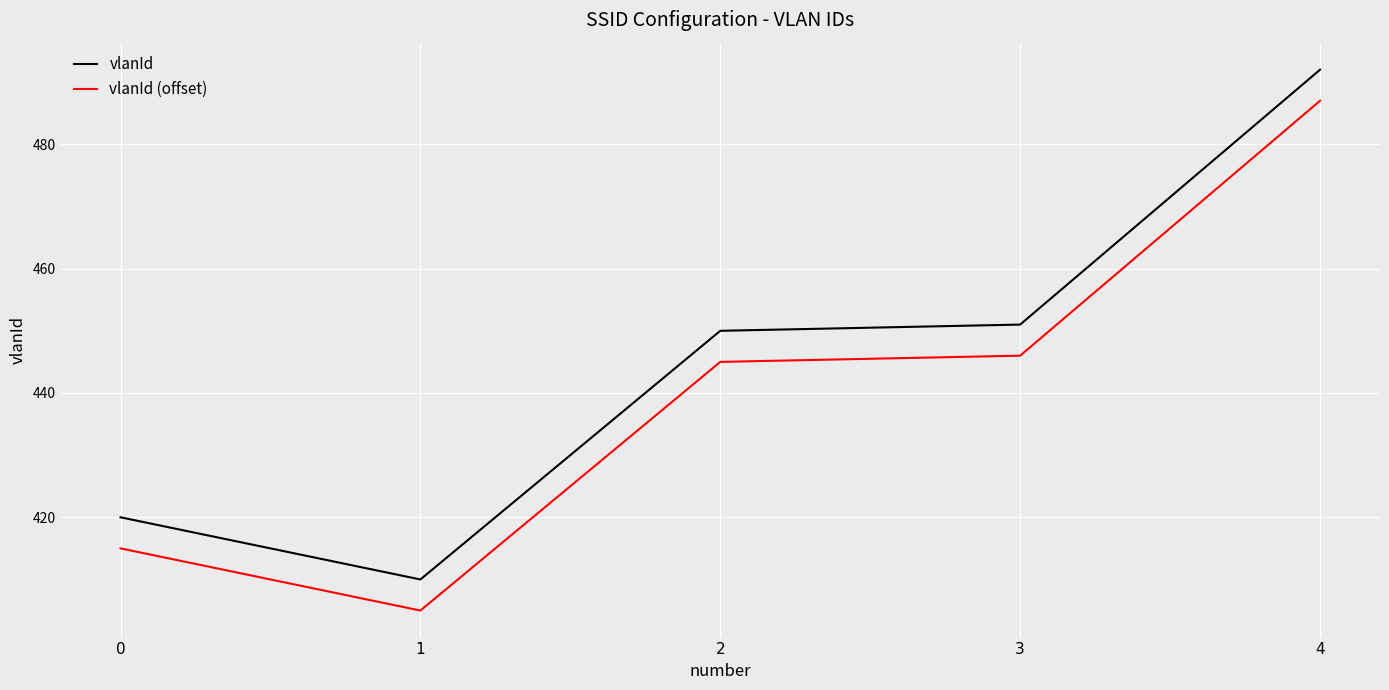

What is the approximate value of vlanId at 2?

450